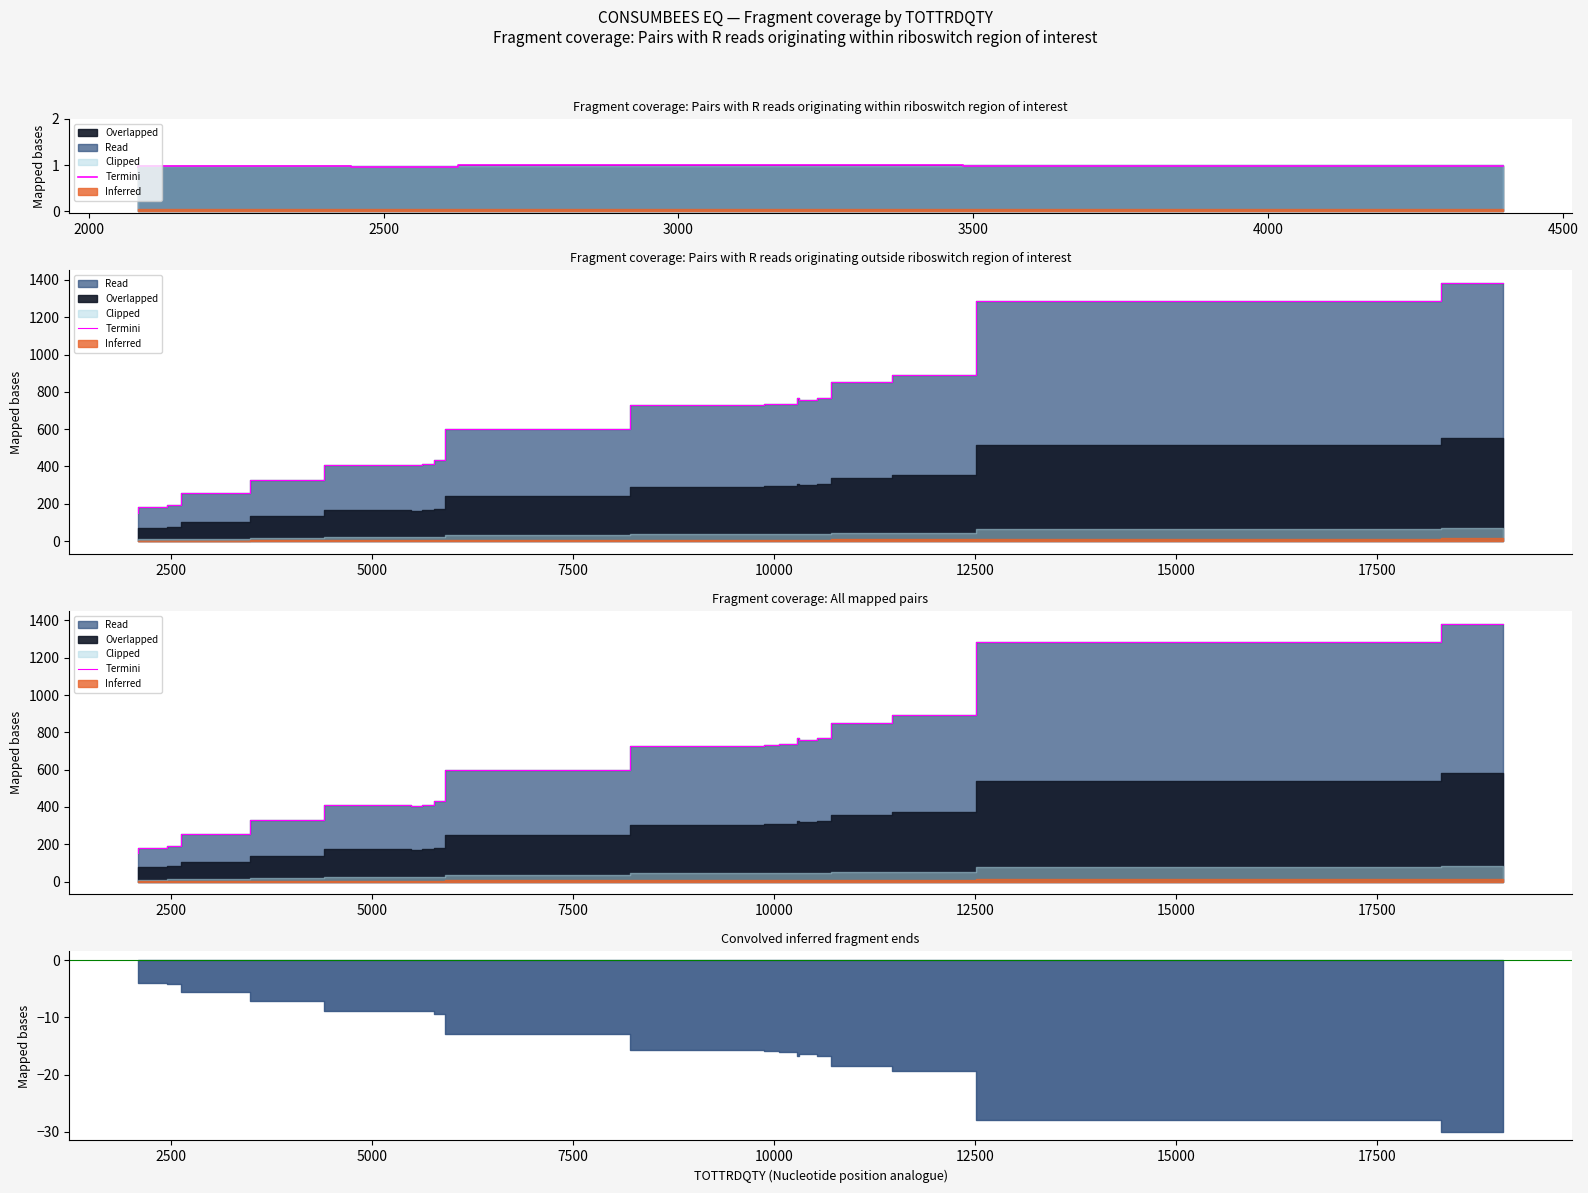

The value at 3000 is 362.6. True or false?

False